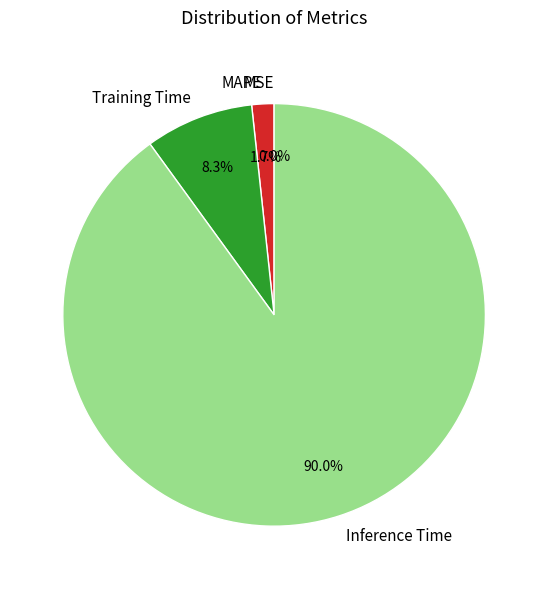

To the nearest percent, what is the combined percentage of Inference Time and Training Time?

98%